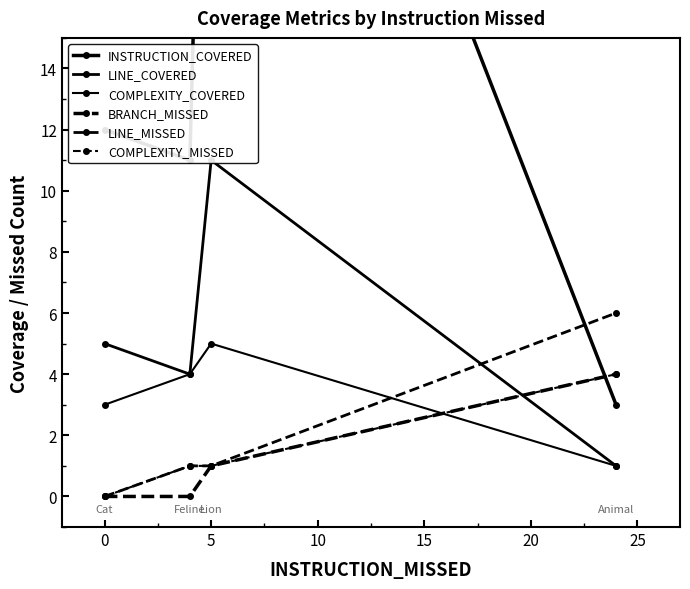

What is the value of the LINE_MISSED point at the 2nd from the left?

1